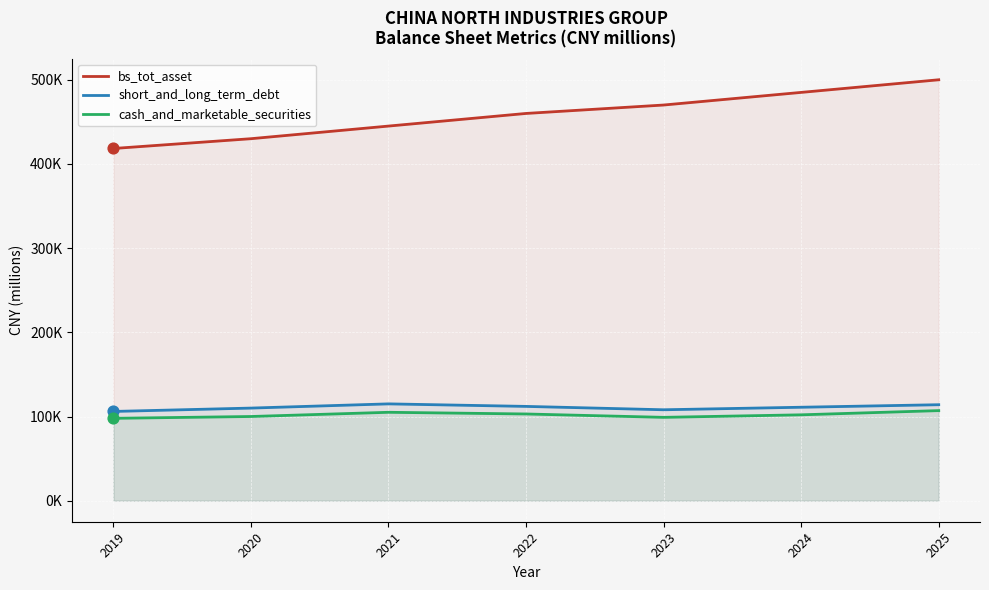

Which series has the largest total across all categories?

bs_tot_asset